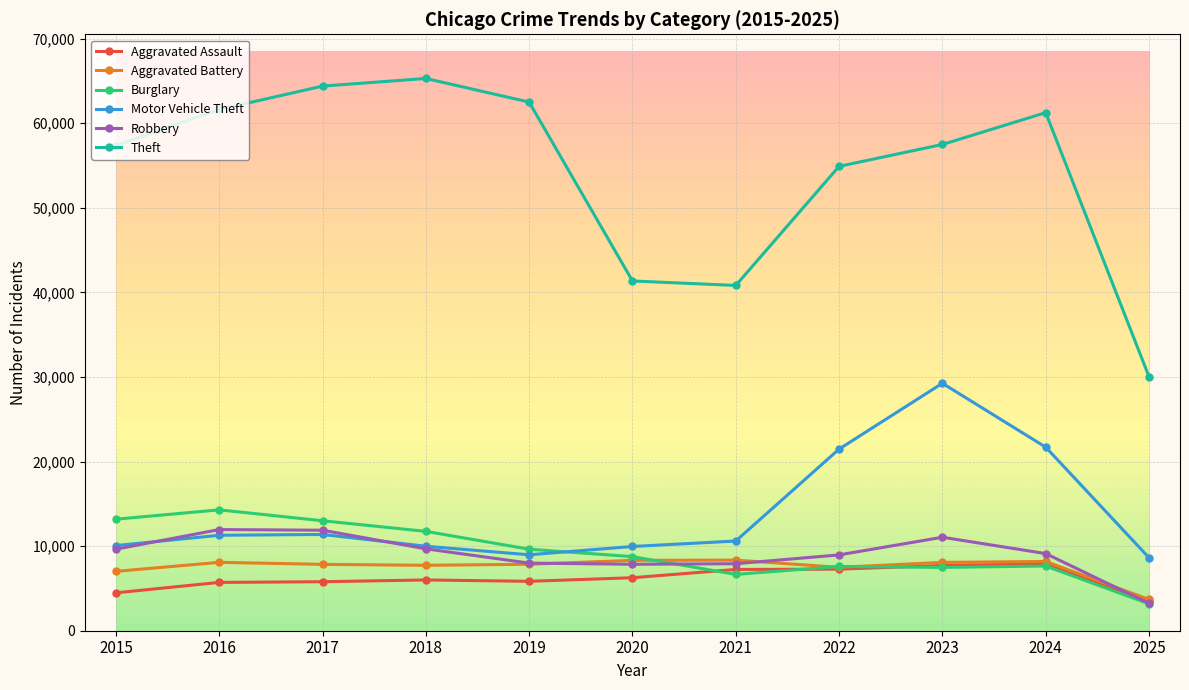

True or false: Theft and Motor Vehicle Theft cross at least once.

False